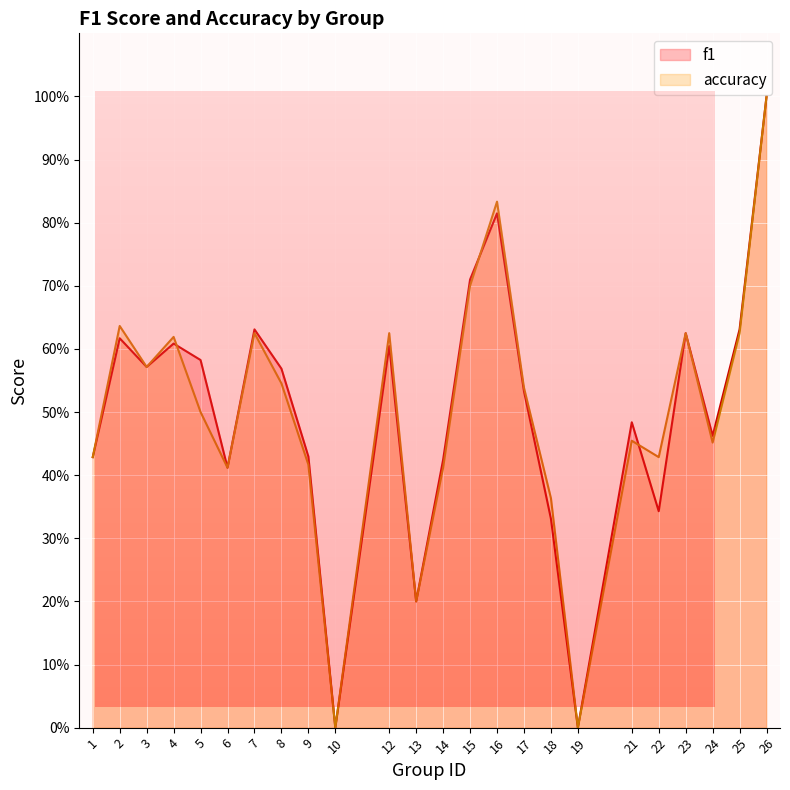

Is the value of f1 at 16 greater than the value of accuracy at 12?

Yes